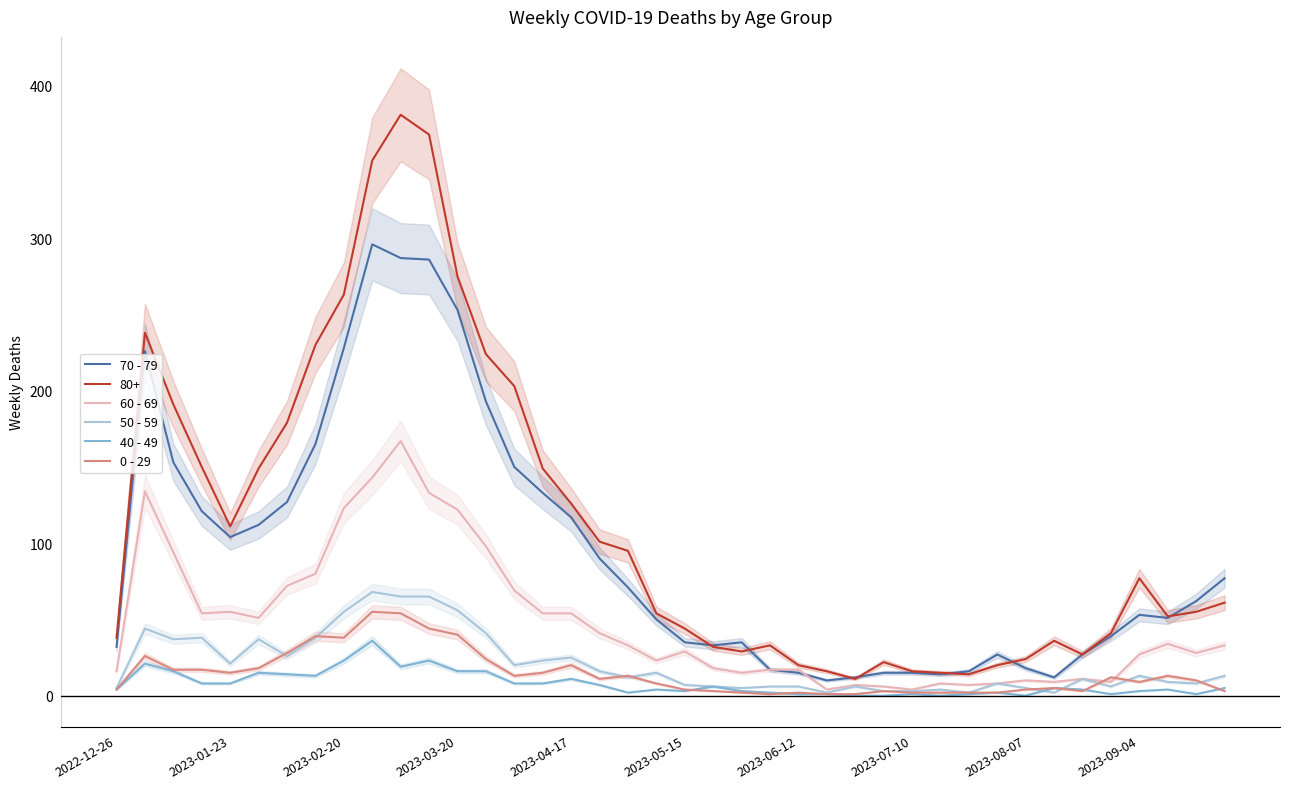

What are all the series names shown in the legend?

70 - 79, 60 - 69, 50 - 59, 40 - 49, 0 - 29